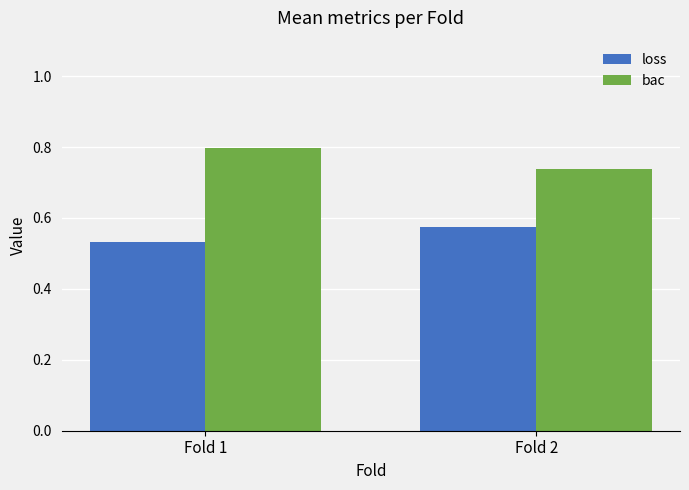

What is the difference between the highest and lowest values at Fold 1?

0.3